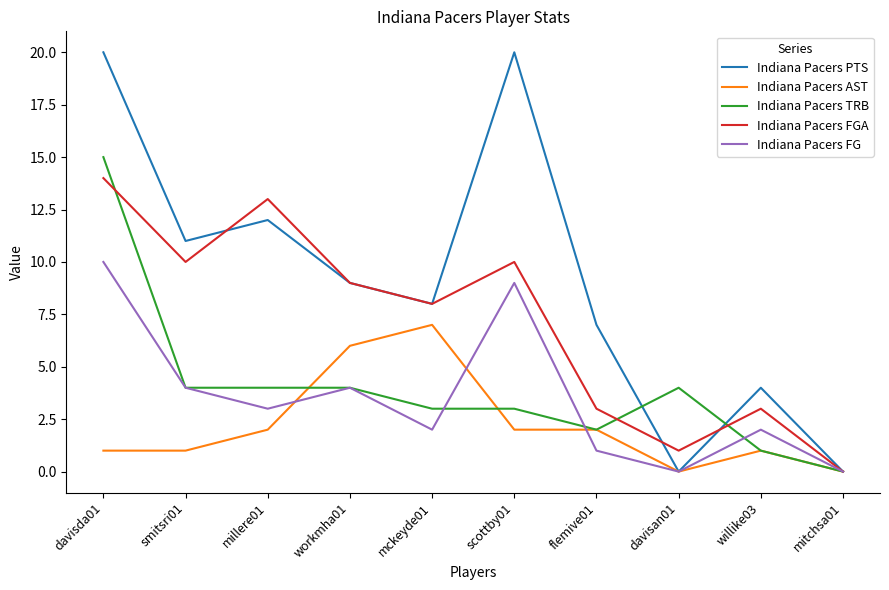

Which series changed the most between workmha01 and willike03?

Indiana Pacers FGA